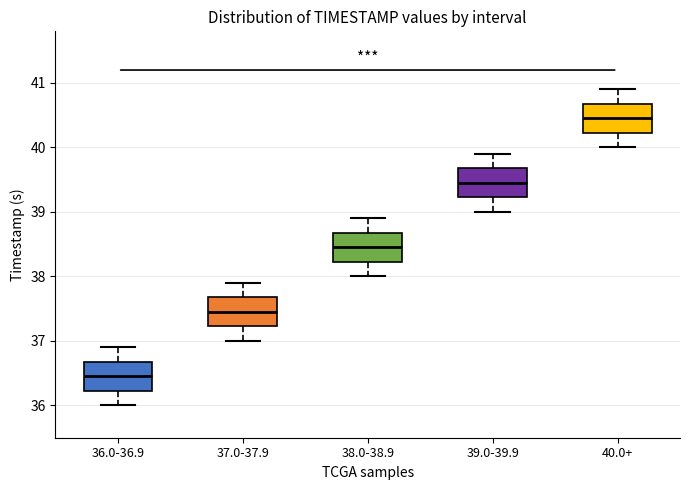

Which box's median line is the lowest?

36.0-36.9